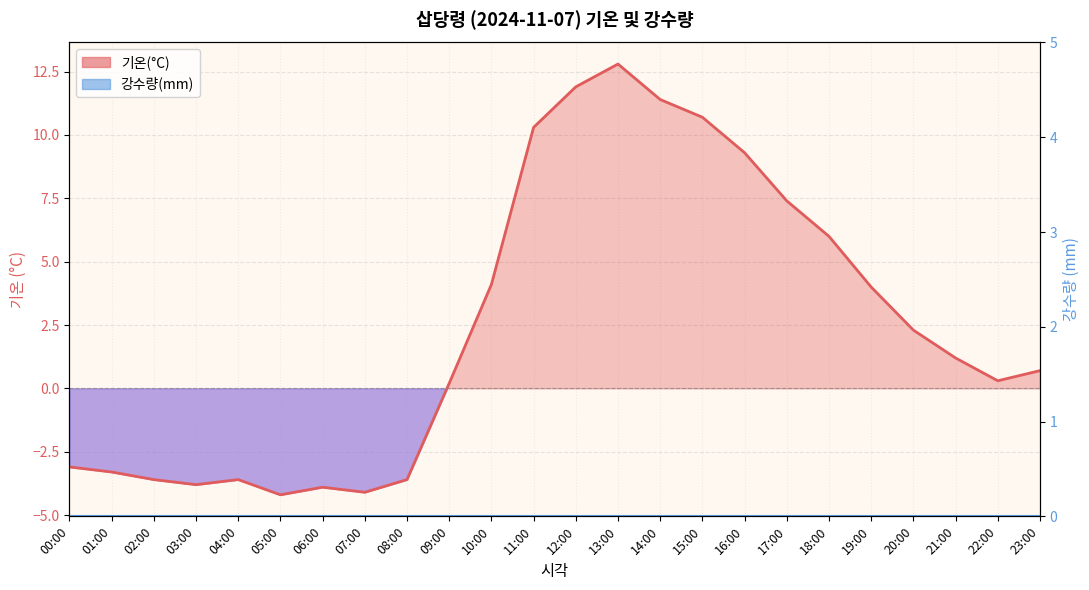

What is the average value?

2.5